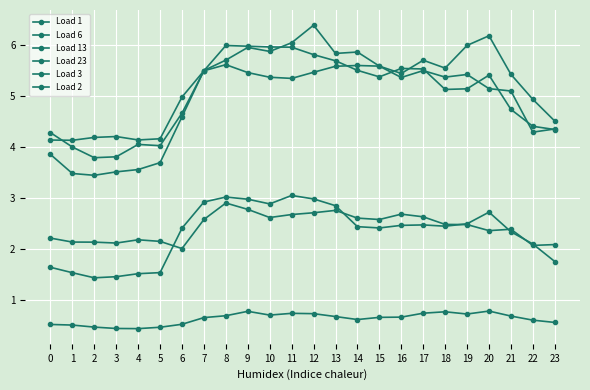

Is the value of Load 23 at 4 greater than the value of Load 1 at 1?

Yes